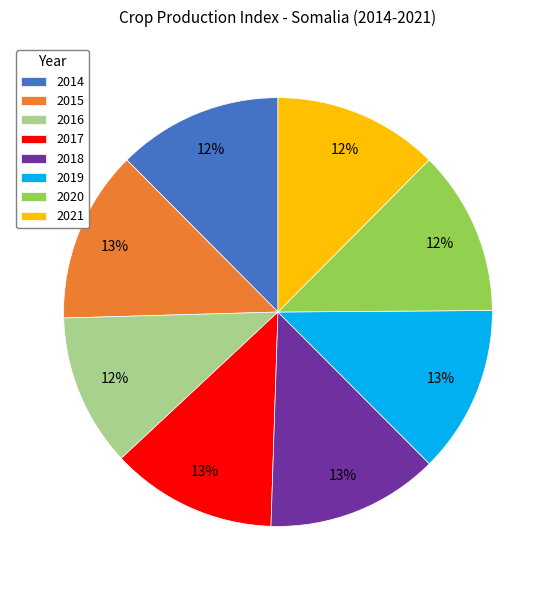

How many segments does this pie chart have?

8